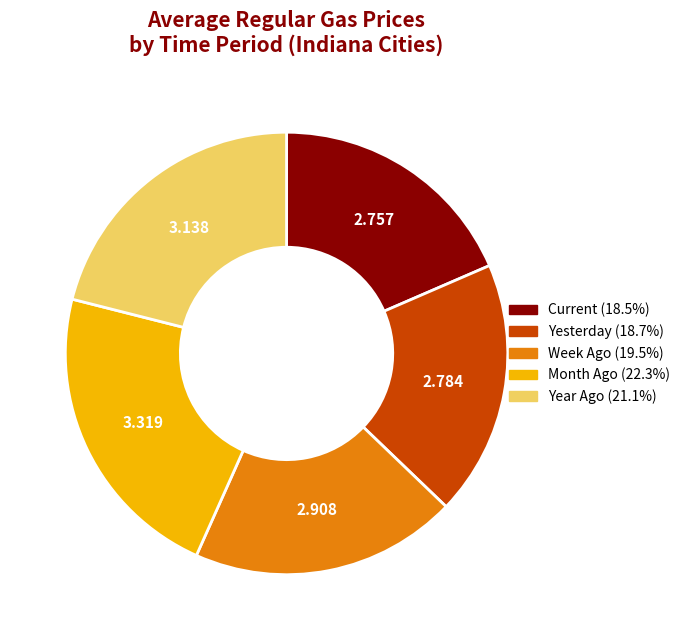

Is there a majority slice in this chart?

No